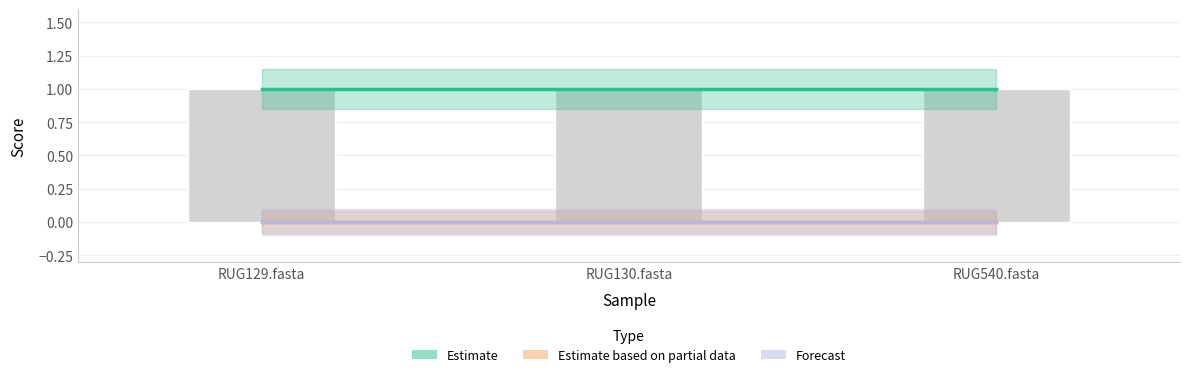

What is the total value across all series at RUG130.fasta?

1